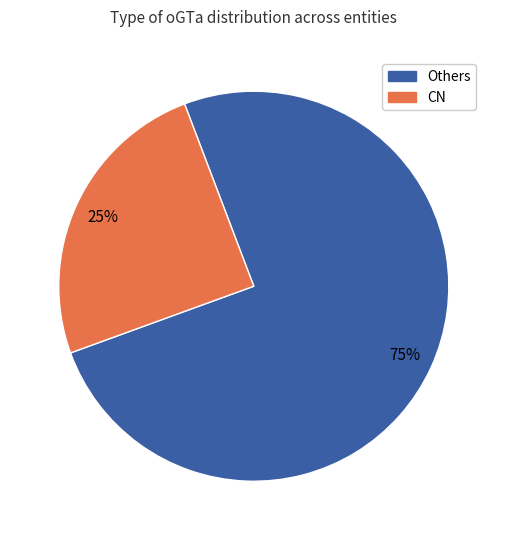

Is there any slice that represents more than half of the pie?

Yes